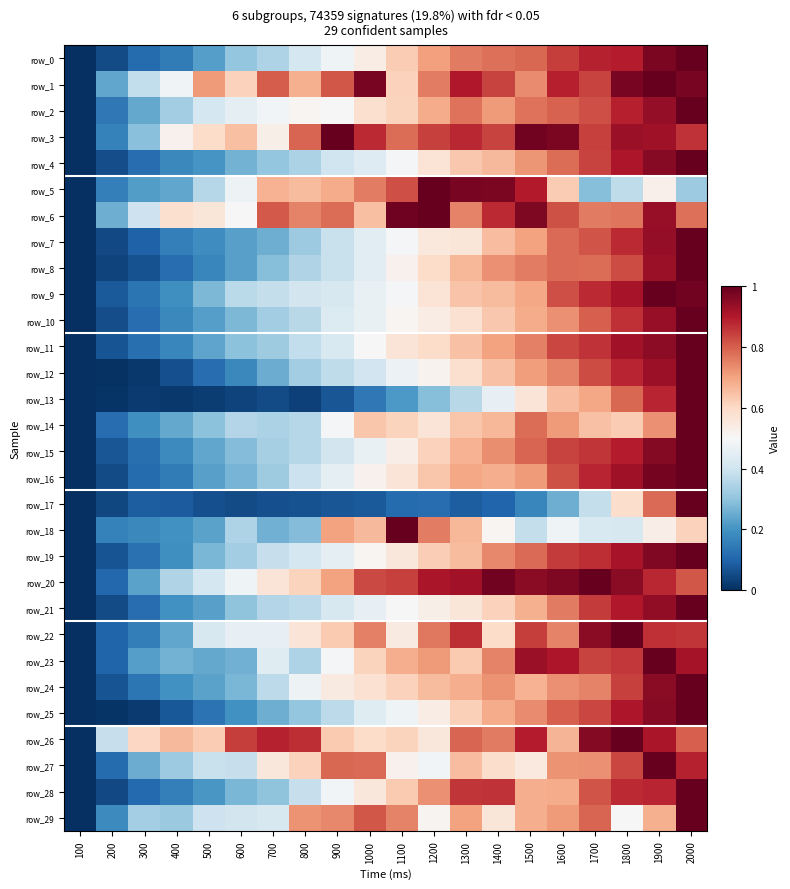

What is the greatest value displayed?

1.0